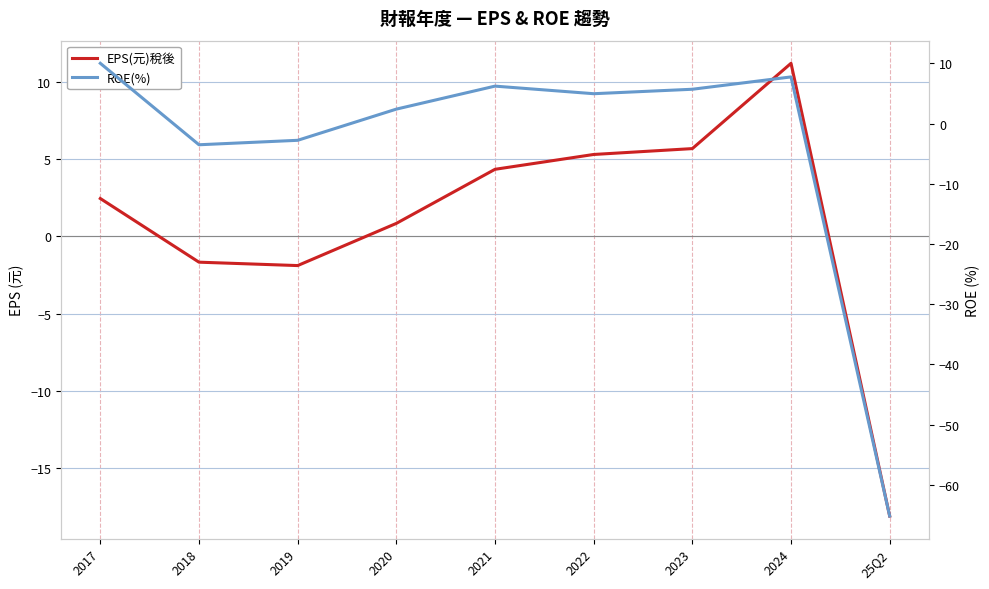

Which series changed the most between 2021 and 2022?

ROE(%)